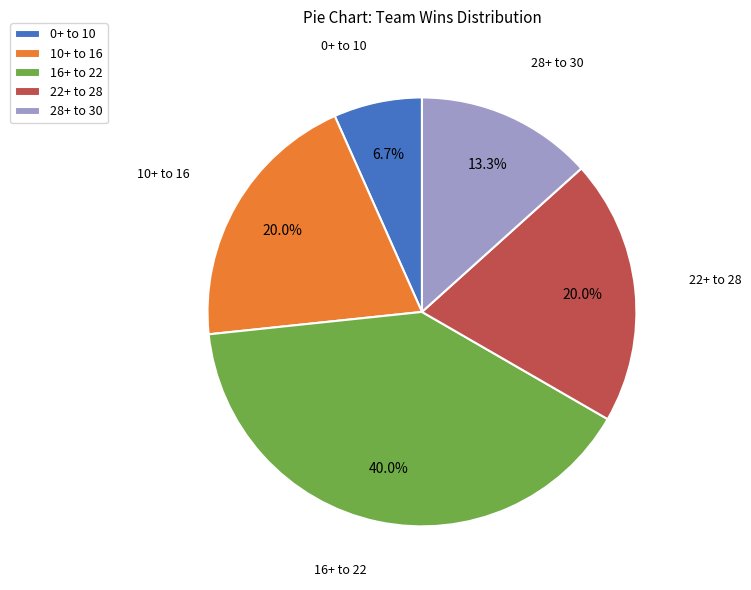

Is there any slice that represents more than half of the pie?

No